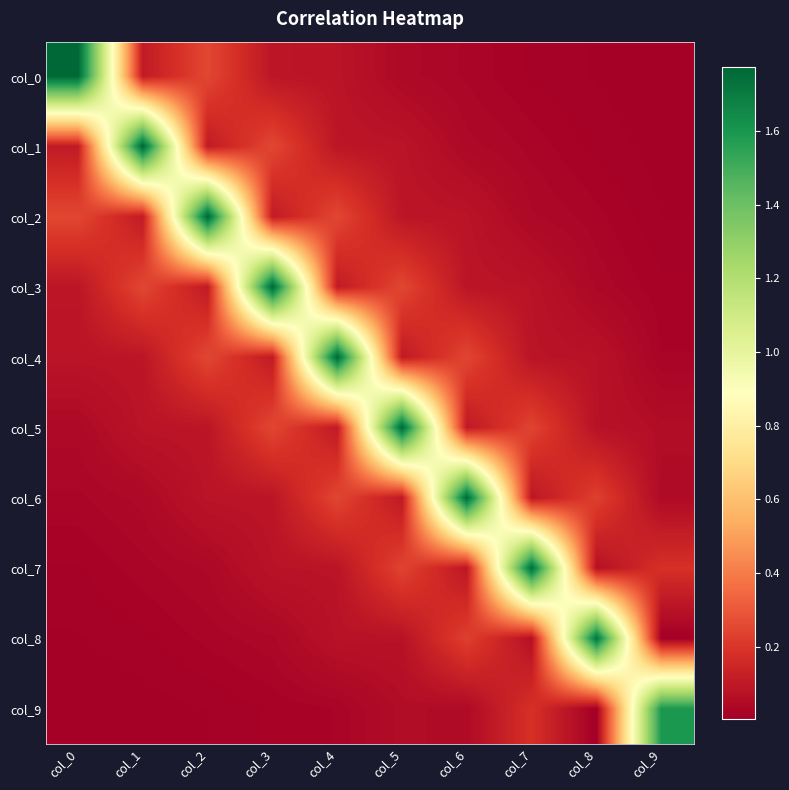

Reading left to right, list all the values displayed in this chart.

col_0: col_0=1.8	col_1=0.1	col_2=0.3	col_3=0.1	col_4=0.1	col_5=0.0	col_6=0.0	col_7=0.0	col_8=0.0	col_9=0.0
col_1: col_0=0.1	col_1=1.8	col_2=0.1	col_3=0.3	col_4=0.1	col_5=0.1	col_6=0.0	col_7=0.0	col_8=0.0	col_9=0.0
col_2: col_0=0.3	col_1=0.1	col_2=1.8	col_3=0.1	col_4=0.3	col_5=0.1	col_6=0.1	col_7=0.0	col_8=0.0	col_9=0.0
col_3: col_0=0.1	col_1=0.3	col_2=0.1	col_3=1.8	col_4=0.1	col_5=0.2	col_6=0.1	col_7=0.1	col_8=0.0	col_9=0.0
col_4: col_0=0.1	col_1=0.1	col_2=0.3	col_3=0.1	col_4=1.8	col_5=0.1	col_6=0.2	col_7=0.1	col_8=0.1	col_9=0.0
col_5: col_0=0.0	col_1=0.1	col_2=0.1	col_3=0.2	col_4=0.1	col_5=1.8	col_6=0.1	col_7=0.2	col_8=0.1	col_9=0.1
col_6: col_0=0.0	col_1=0.0	col_2=0.1	col_3=0.1	col_4=0.2	col_5=0.1	col_6=1.8	col_7=0.1	col_8=0.2	col_9=0.0
col_7: col_0=0.0	col_1=0.0	col_2=0.0	col_3=0.1	col_4=0.1	col_5=0.2	col_6=0.1	col_7=1.7	col_8=0.1	col_9=0.2
col_8: col_0=0.0	col_1=0.0	col_2=0.0	col_3=0.0	col_4=0.1	col_5=0.1	col_6=0.2	col_7=0.1	col_8=1.7	col_9=0.0
col_9: col_0=0.0	col_1=0.0	col_2=0.0	col_3=0.0	col_4=0.0	col_5=0.1	col_6=0.0	col_7=0.2	col_8=0.0	col_9=1.6